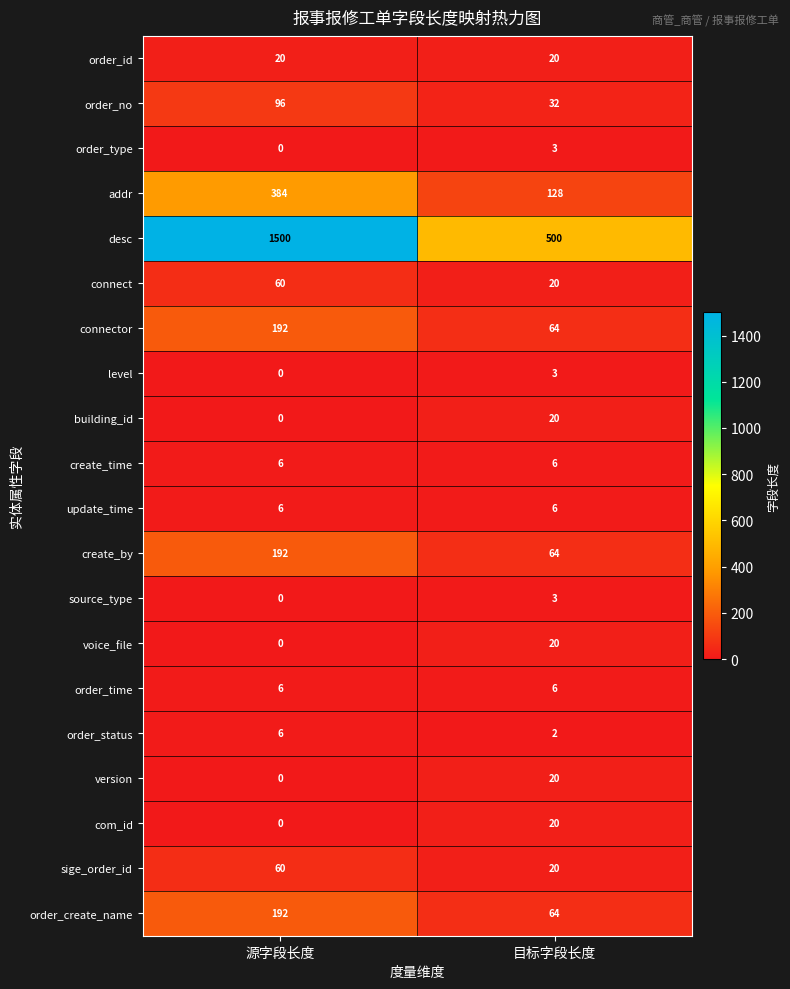

Is it true that connector equals 64 at 目标字段长度?

True